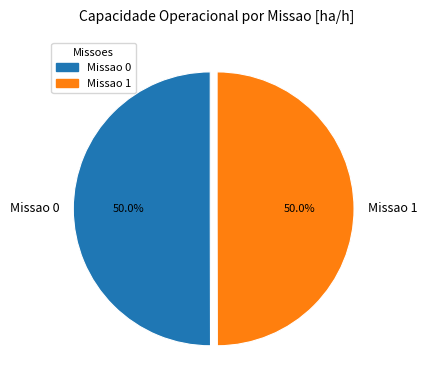

The Missao 0 slice represents 62% of the pie. True or false?

False